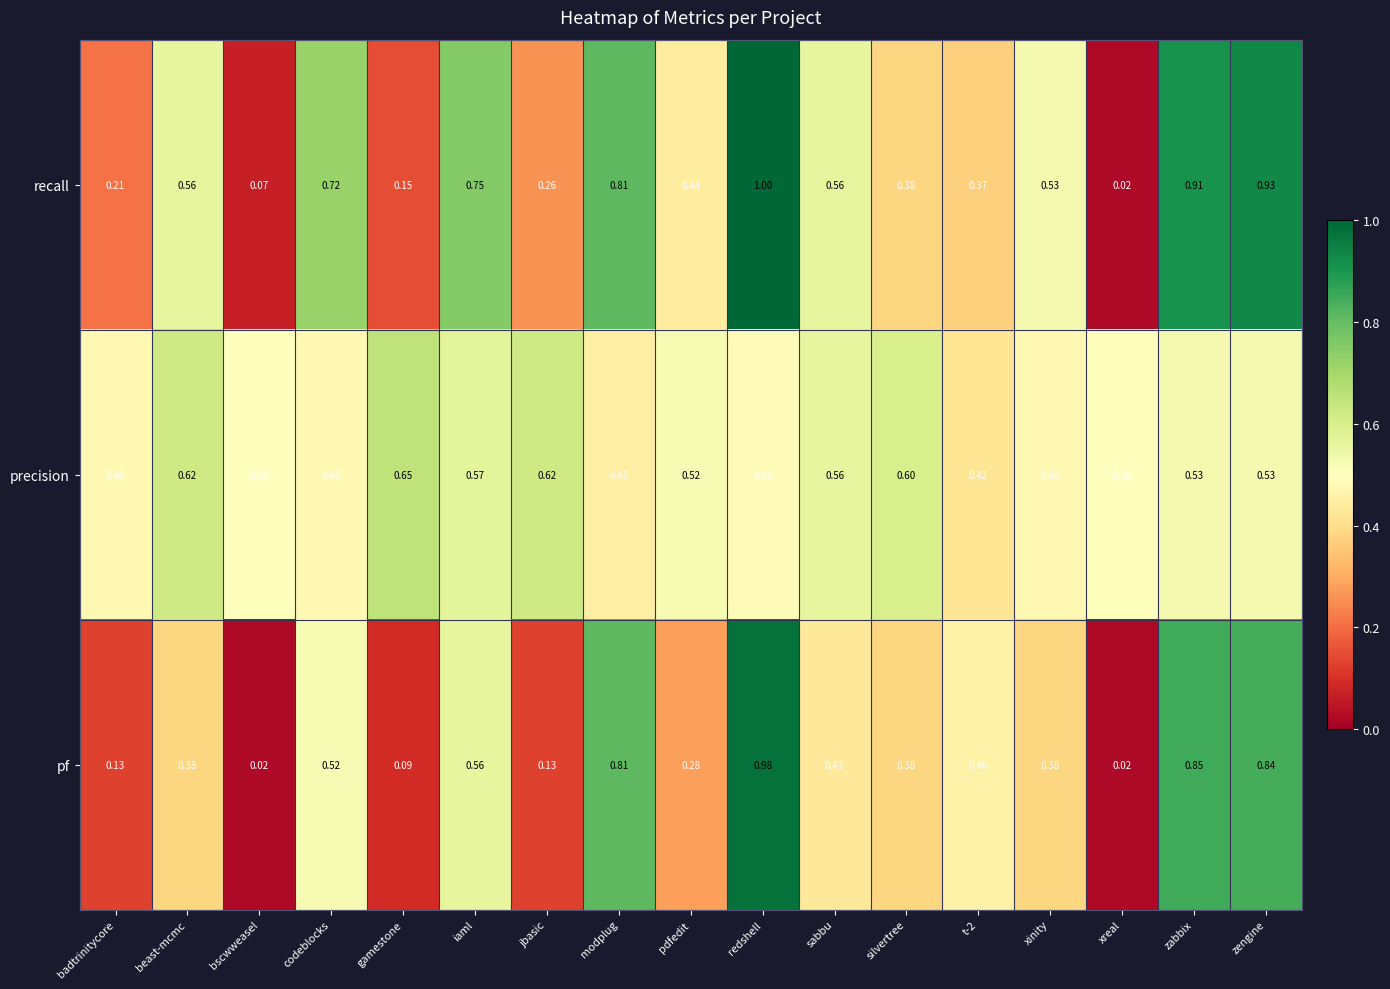

At which label is recall closest to 0?

xreal